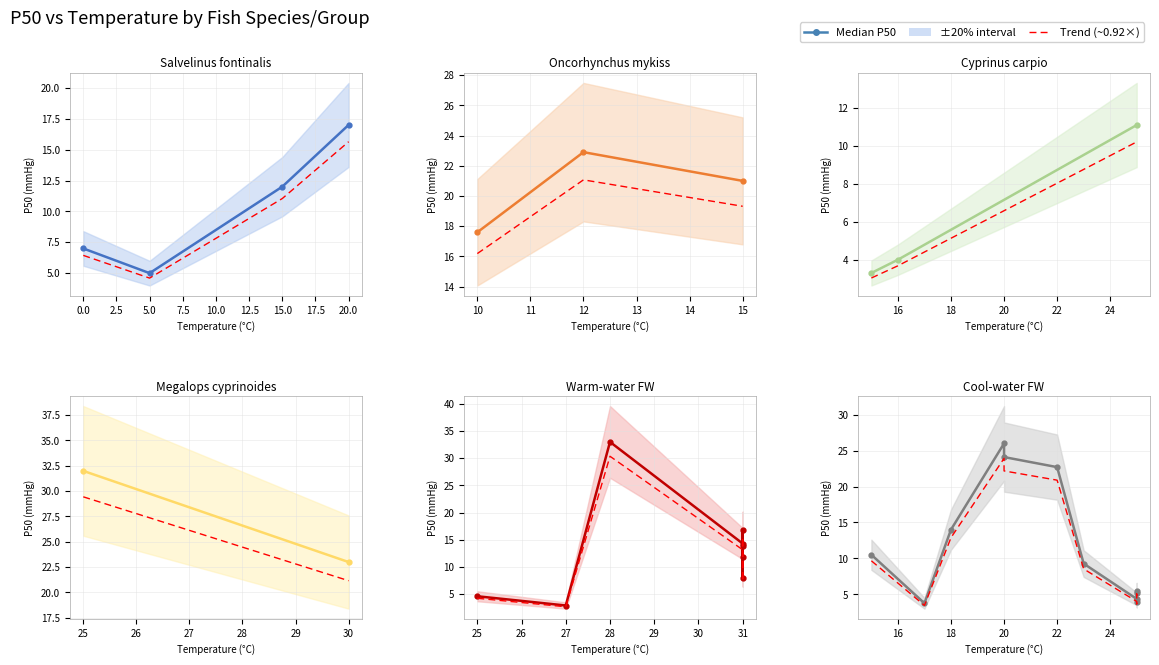

List the series in order of their peak value, highest first.

Median P50, Trend